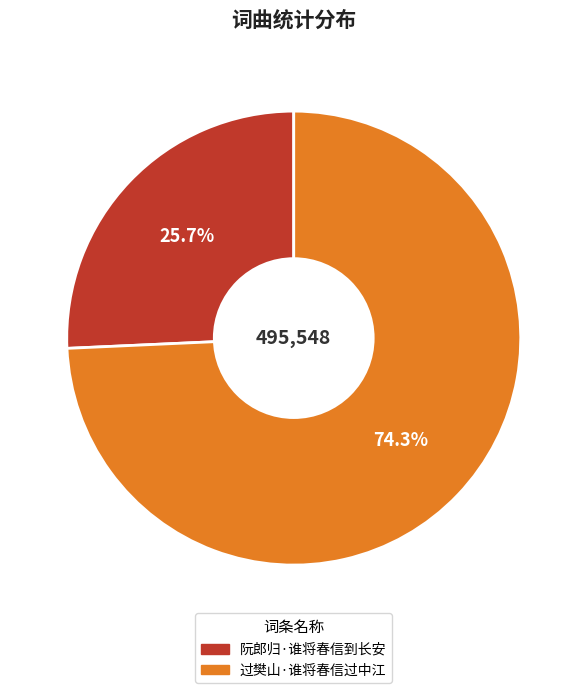

Count the number of slices in the pie.

2